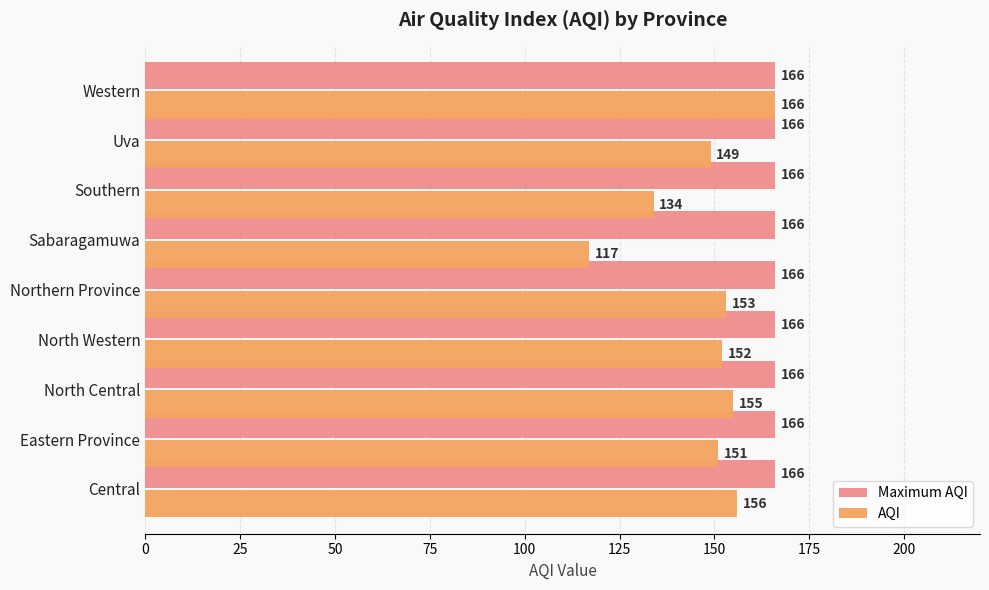

What is the sum of all Maximum AQI values?

1494